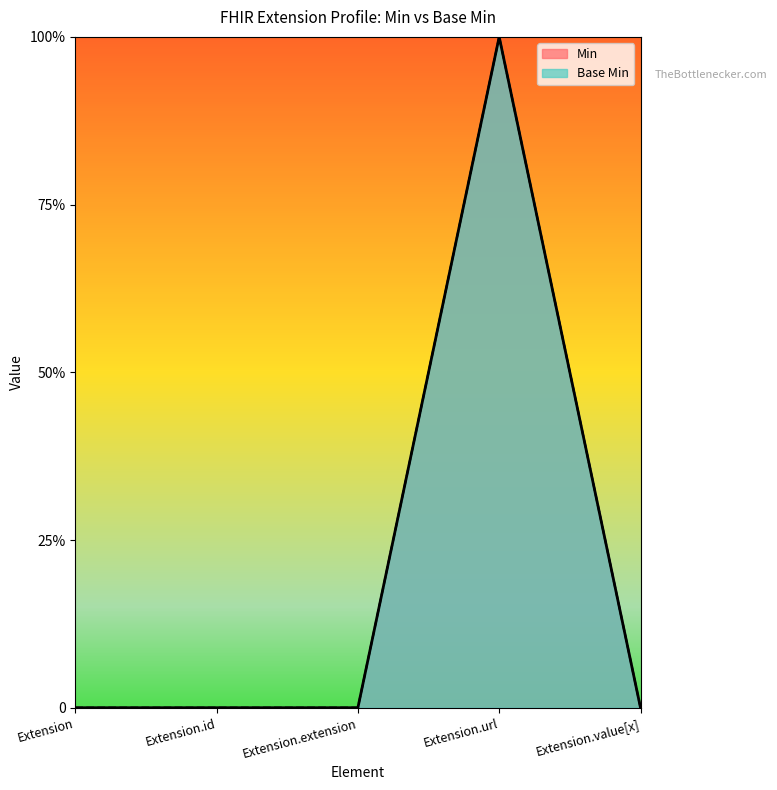

How many data points in Base Min are above 0?

1